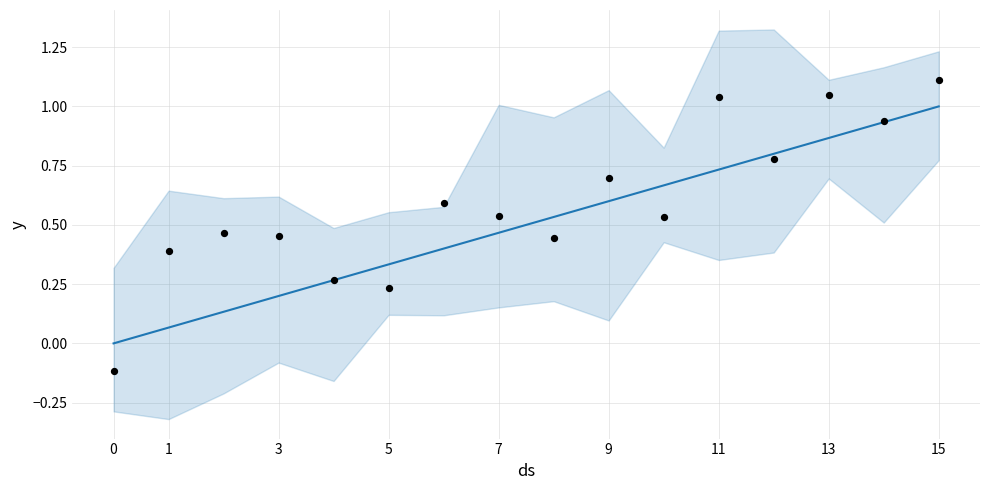

What is the change in value from 0 to 11?

+0.7